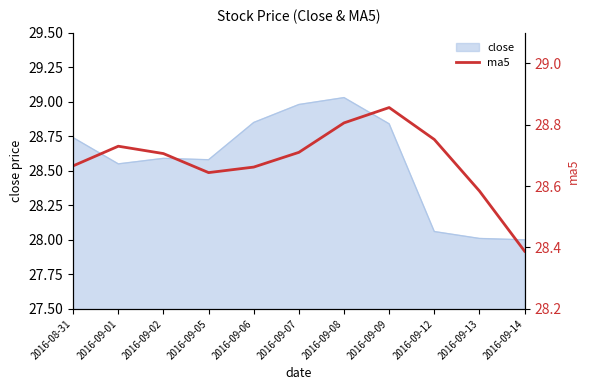

Reading right to left, transcribe all the data shown in this chart.

28.4	28.6	28.8	28.9	28.8	28.7	28.7	28.6	28.7	28.7	28.7